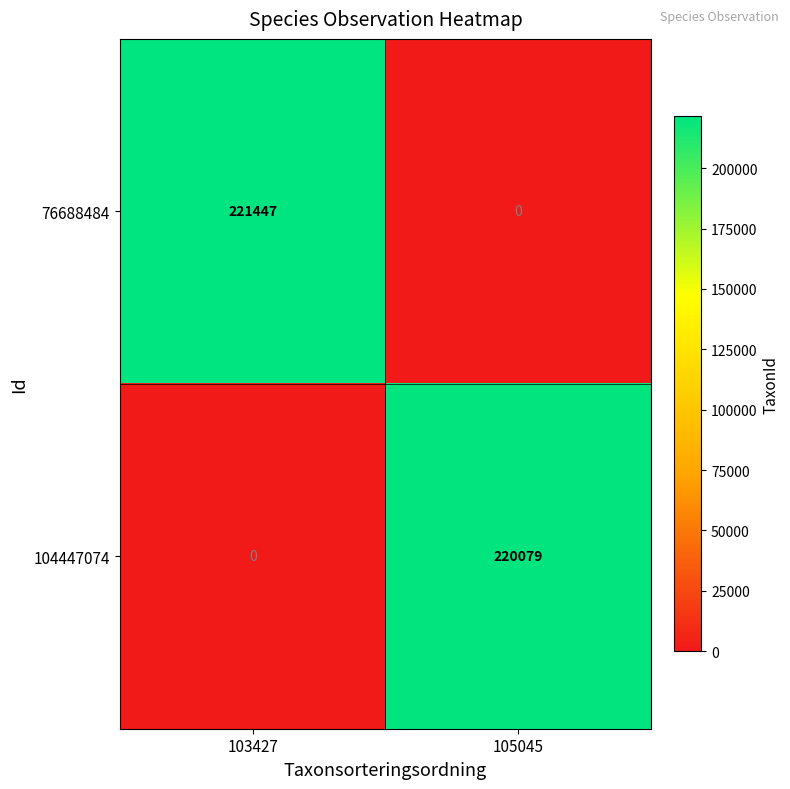

Is it true that 76688484 equals 0 at 105045?

True